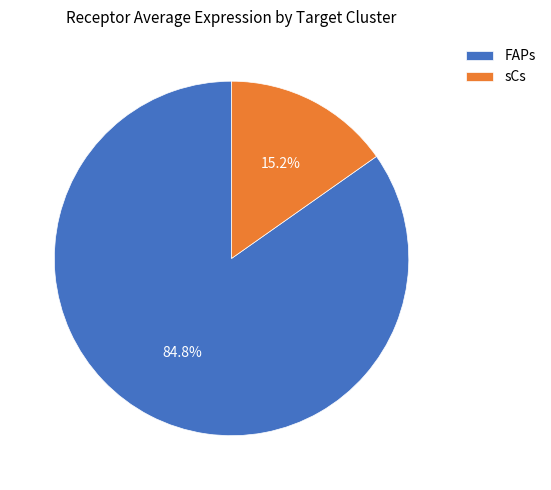

To the nearest percent, what is the difference between the sCs and FAPs slice percentages?

70%